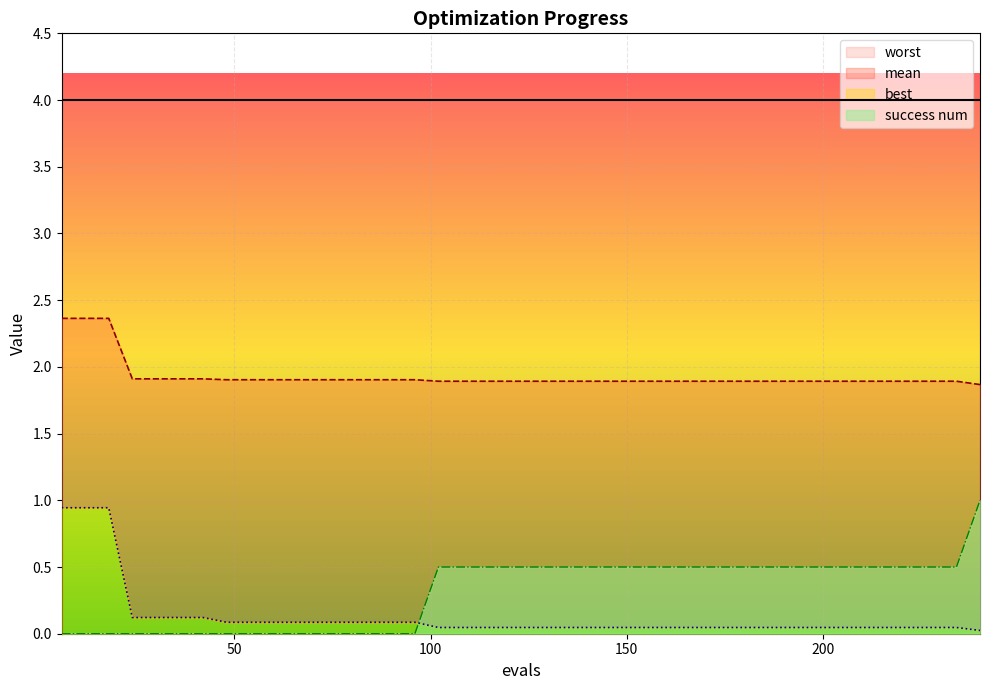

What is the difference between the highest and lowest values at 162?

1.8